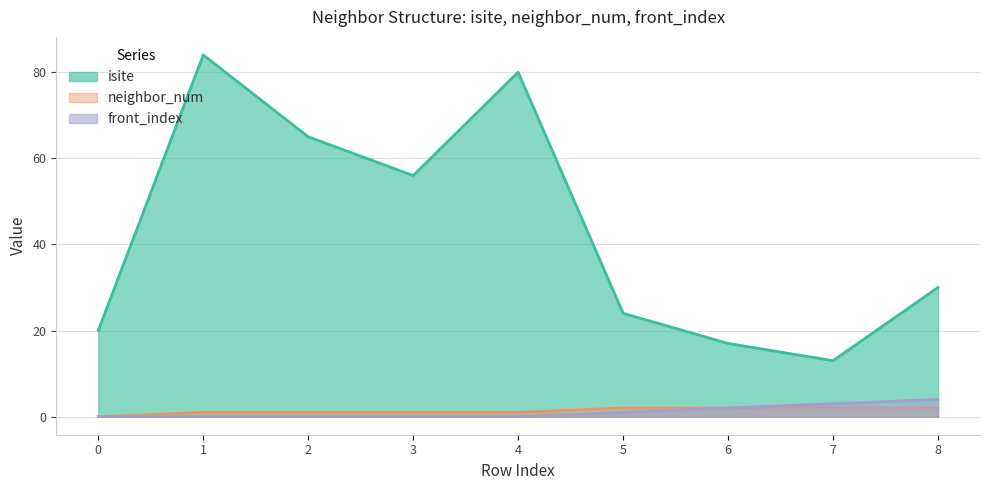

Is the value of front_index at 1 greater than the value of isite at 7?

No